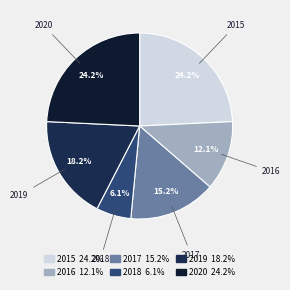

Which slice is the smallest?

2018